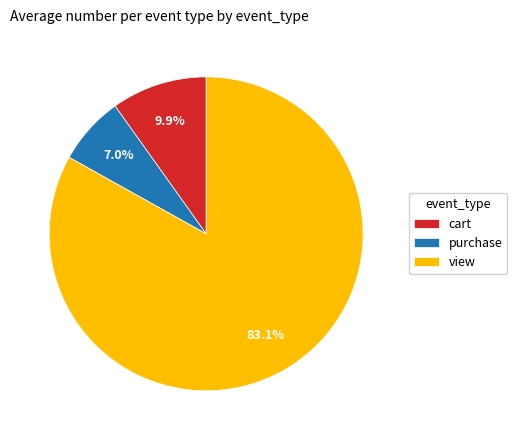

To the nearest percent, what is the combined percentage of view and purchase?

90%